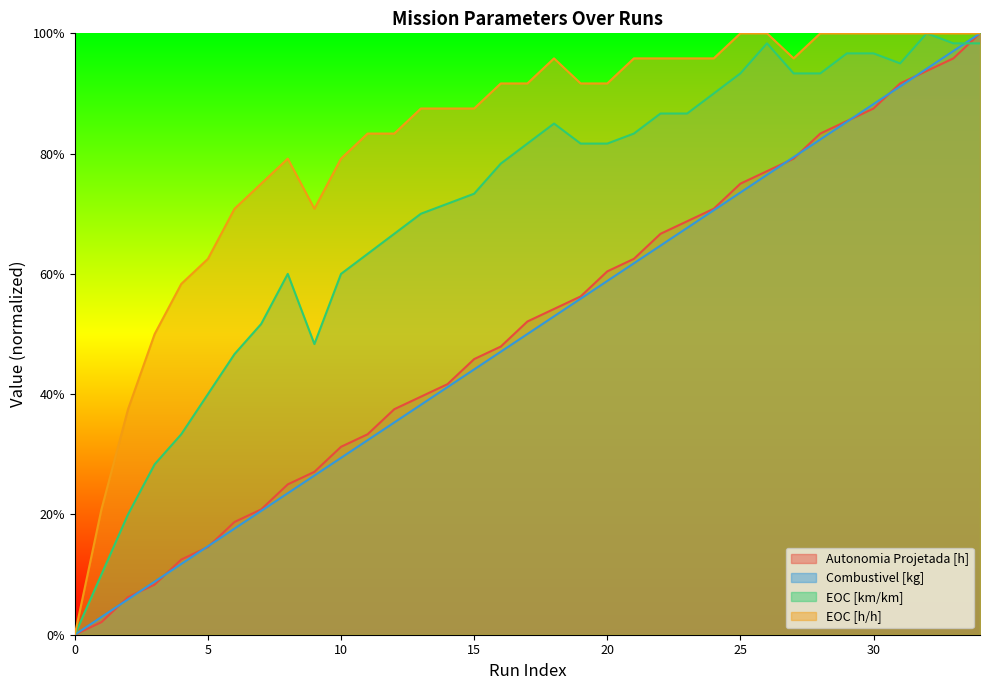

What value does the Combustivel [kg] series have at 21?

0.6